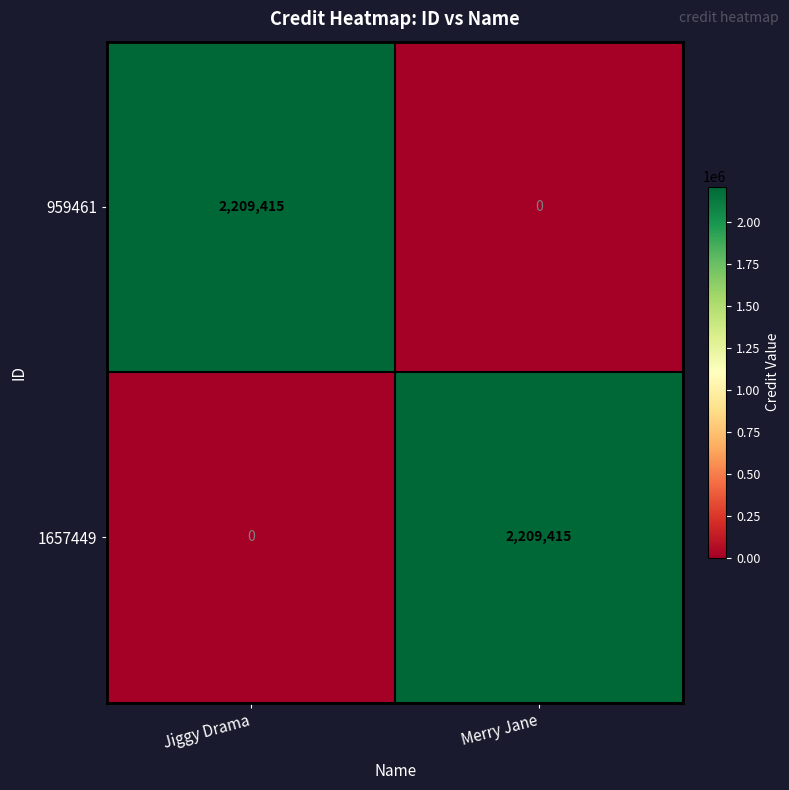

Reading right to left, extract all data points from this chart.

959461: Merry Jane=0	Jiggy Drama=2209415
1657449: Merry Jane=2209415	Jiggy Drama=0